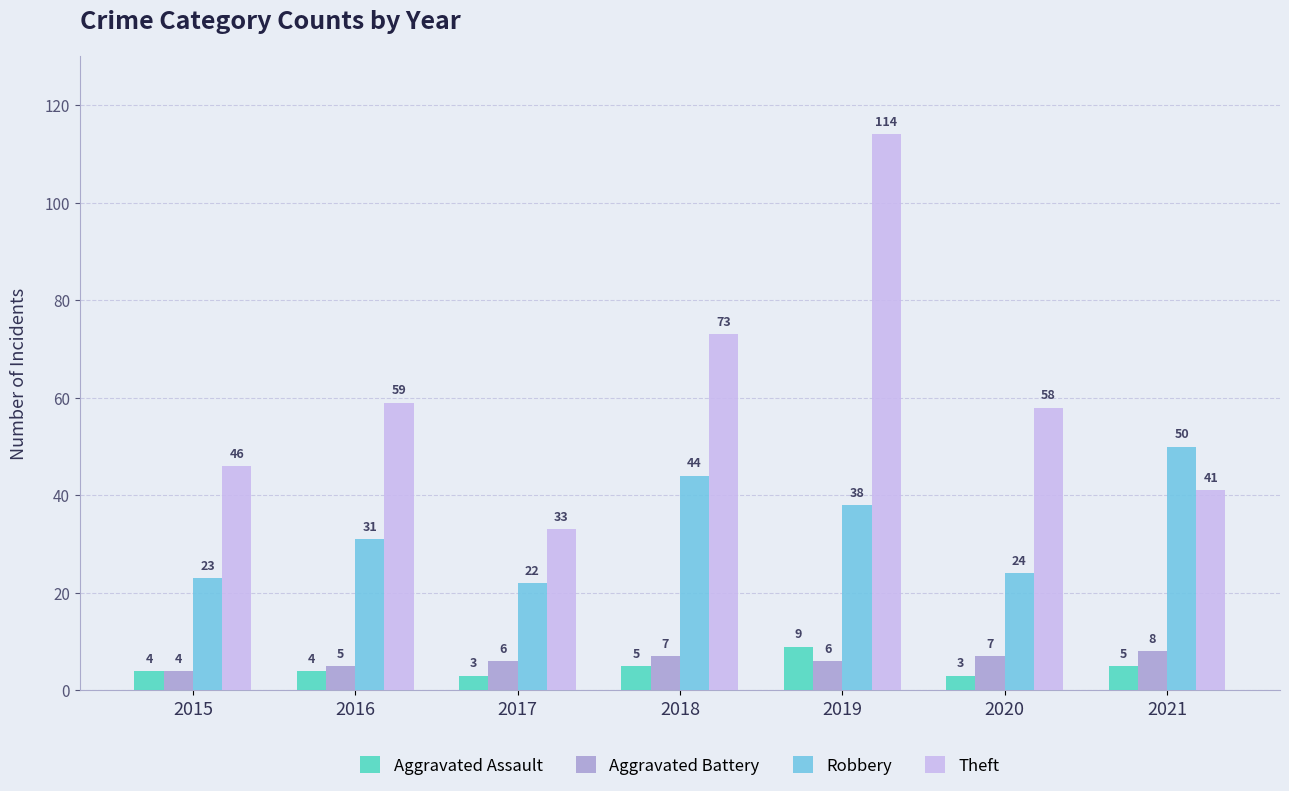

What are all the series names shown in the legend?

Aggravated Assault, Aggravated Battery, Robbery, Theft